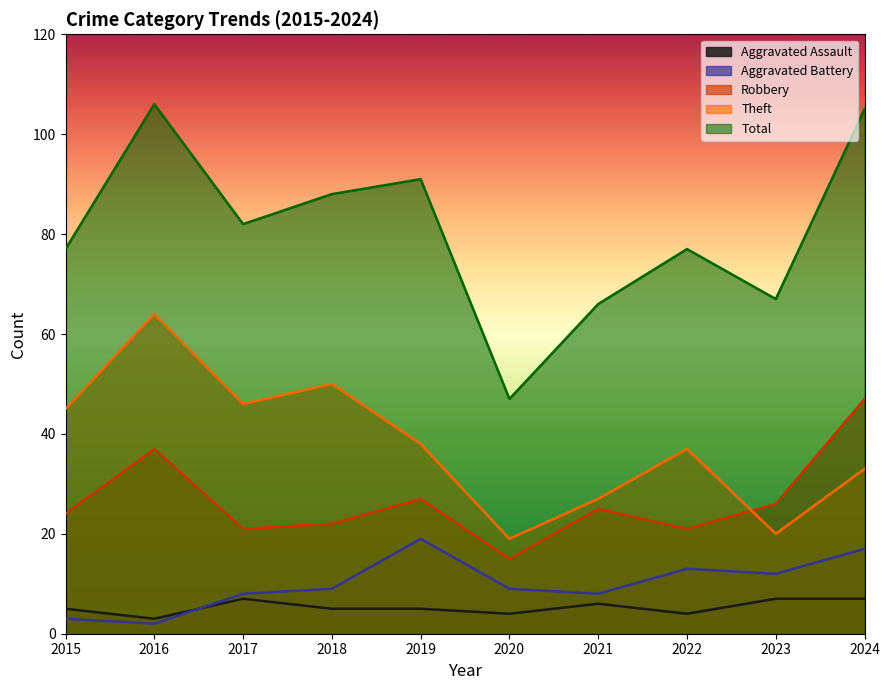

At which label does Robbery first exceed 25?

2016